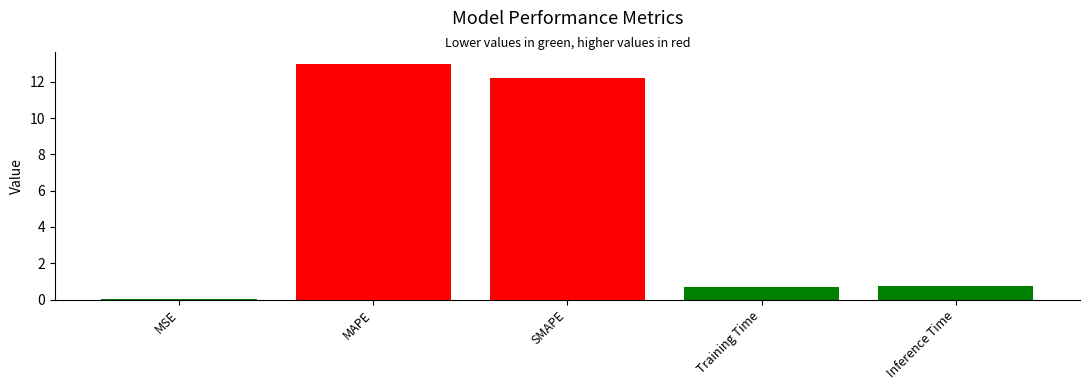

What is the approximate value at Inference Time?

0.8